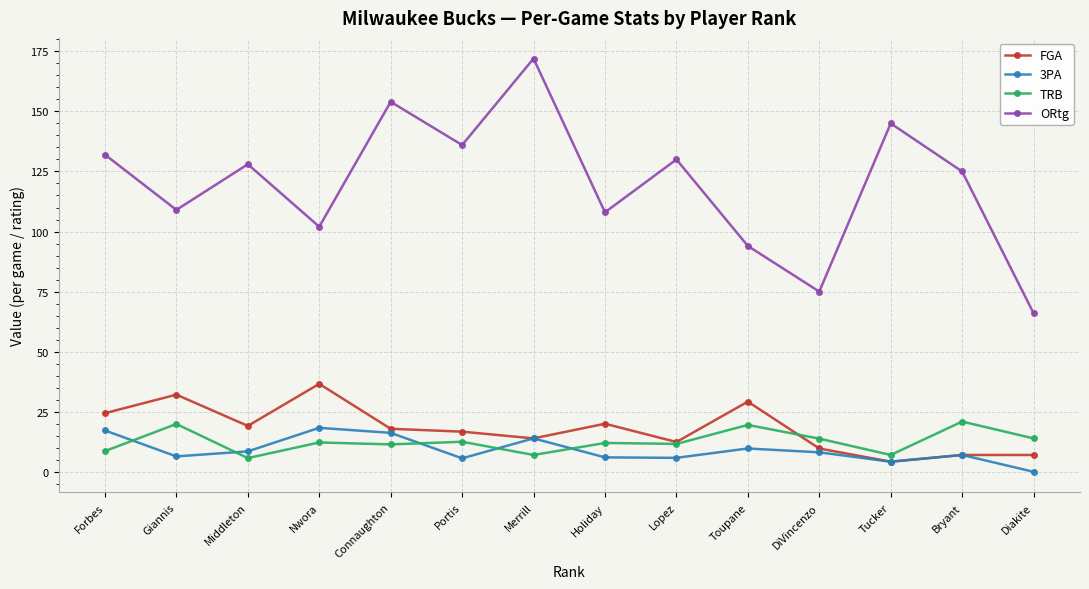

How many lines are shown in the chart?

4